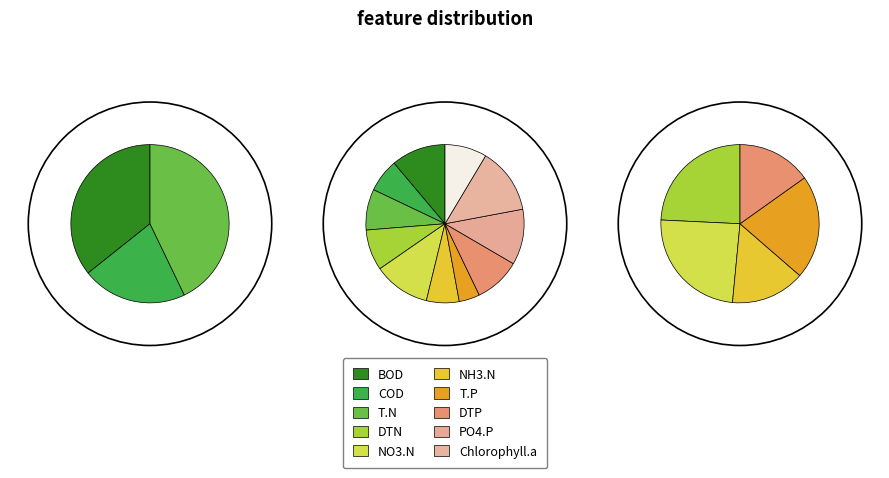

How many slices are in this pie chart?

11